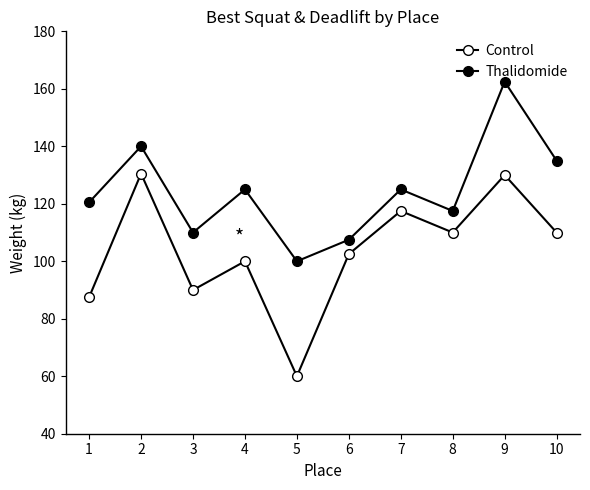

In Thalidomide, how many points are lower than both neighbors (excluding endpoints)?

3